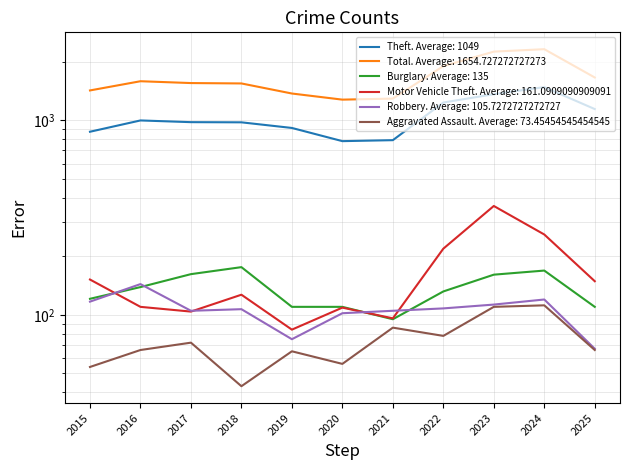

Between 2022 and 2015, which is larger?

2022